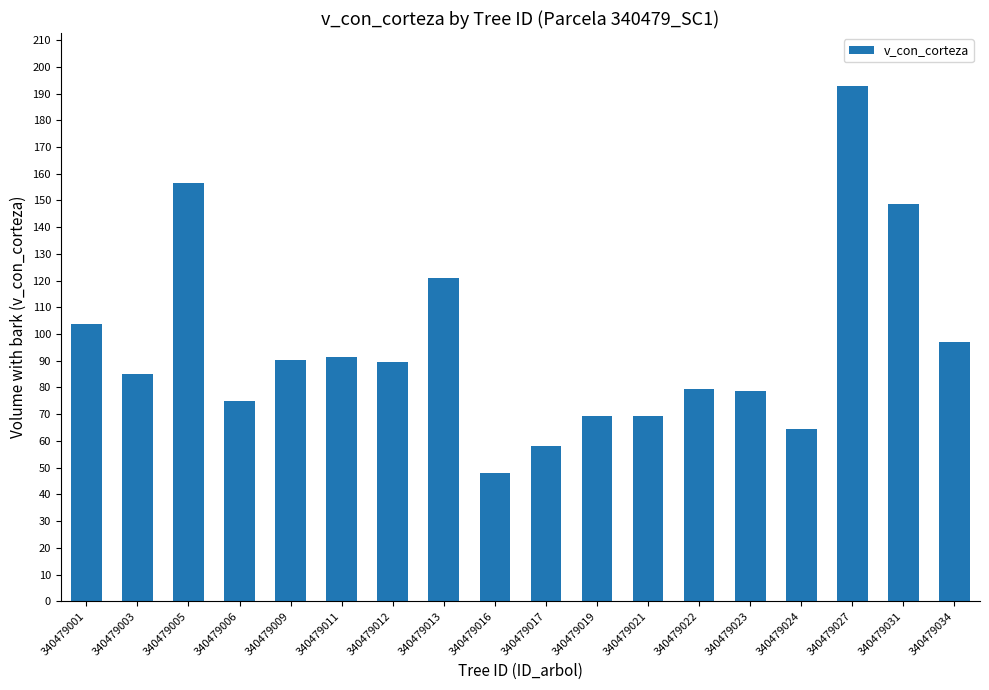

Which label corresponds to the largest value in the chart?

340479027